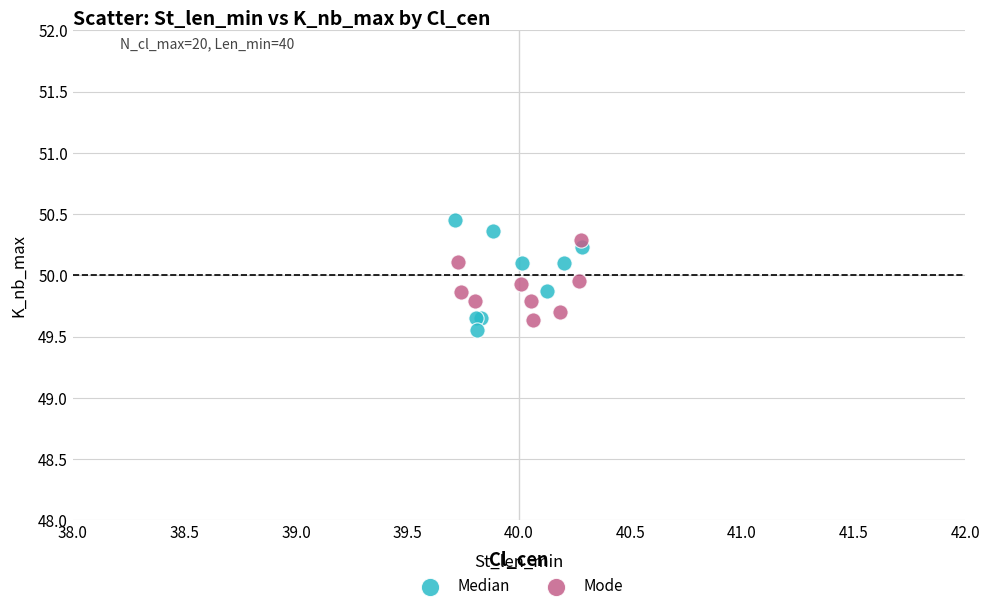

Which series has the widest spread of Y values?

Median